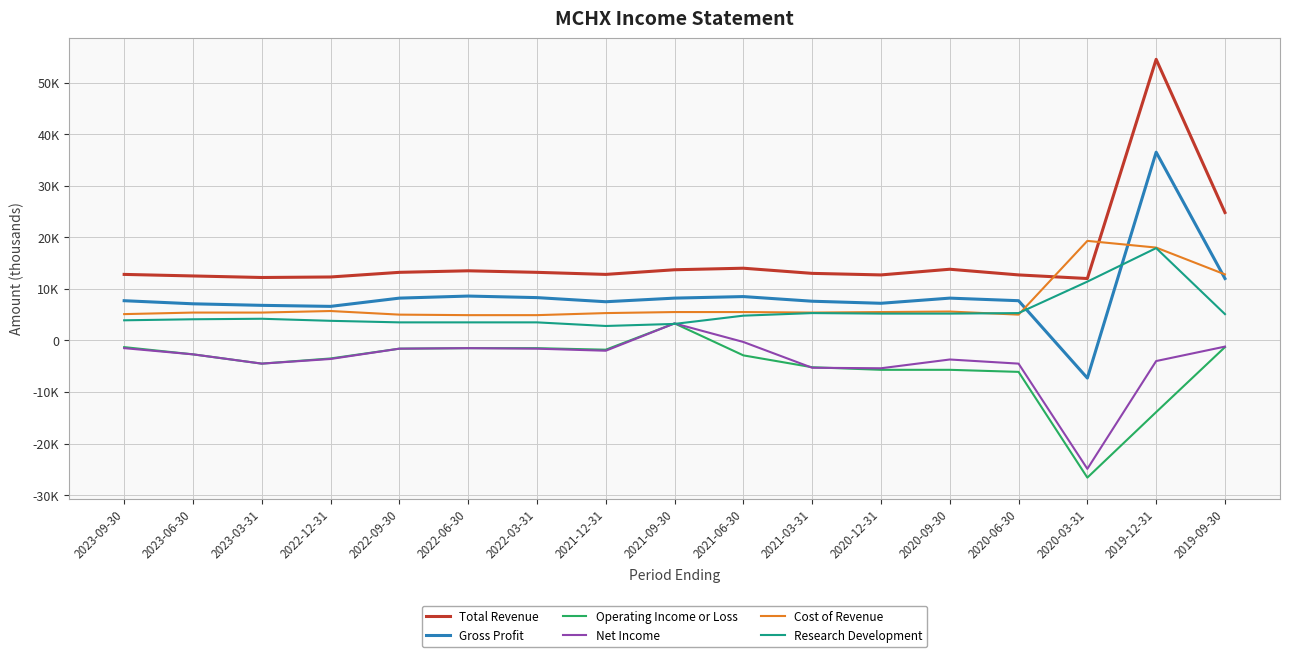

How many times do Research Development and Operating Income or Loss cross each other?

2